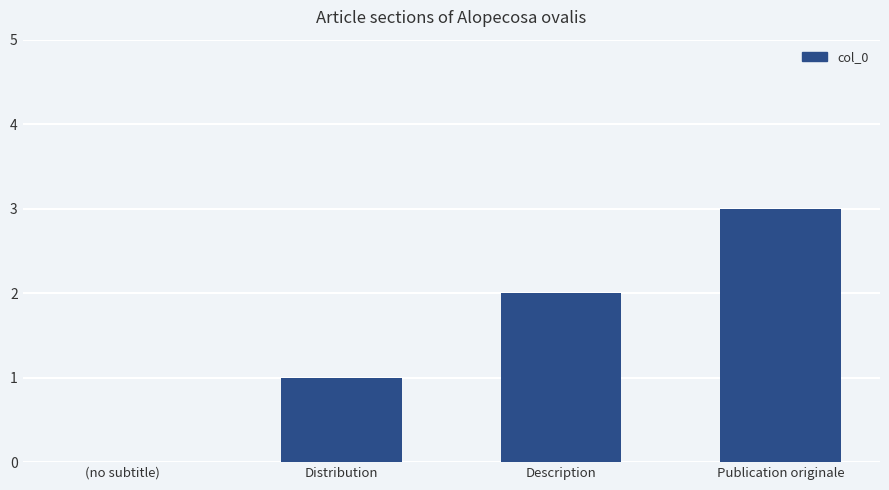

What is the maximum value shown in the chart?

3